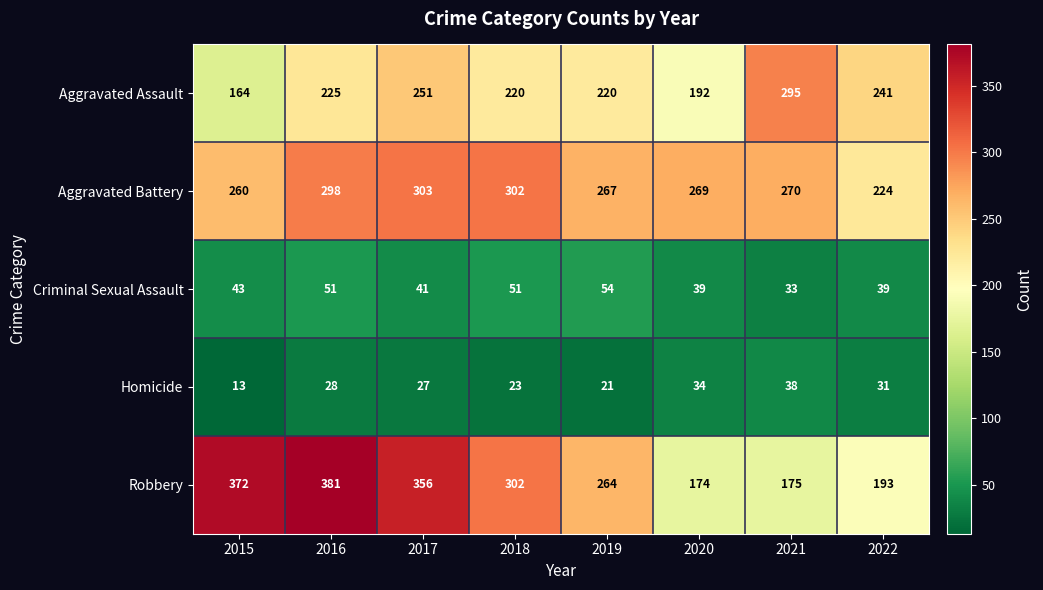

List the series in order of their peak value, highest first.

Robbery, Aggravated Battery, Aggravated Assault, Criminal Sexual Assault, Homicide